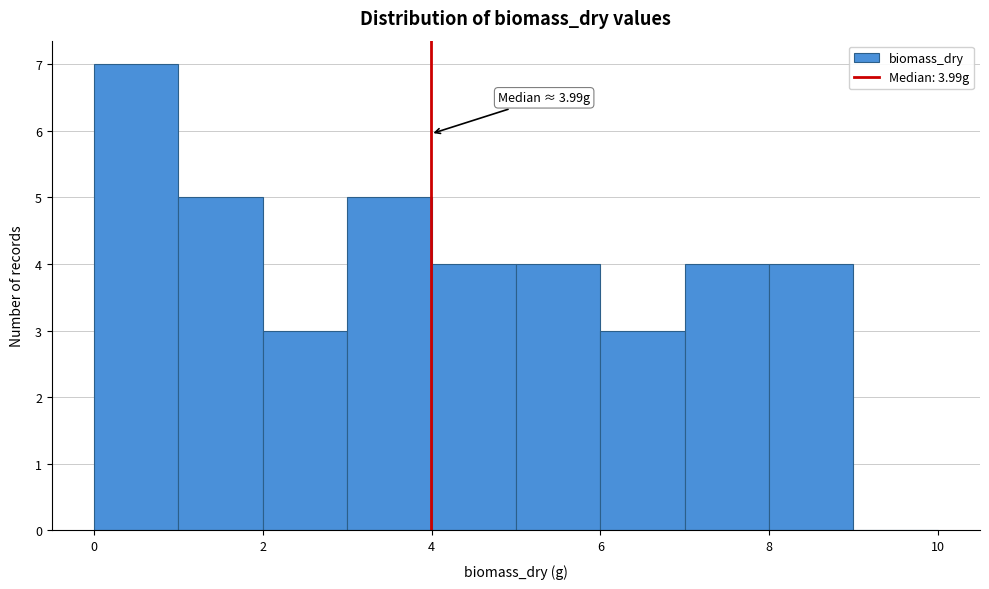

Over which range of the x-axis is the bar tallest?

0 to 1